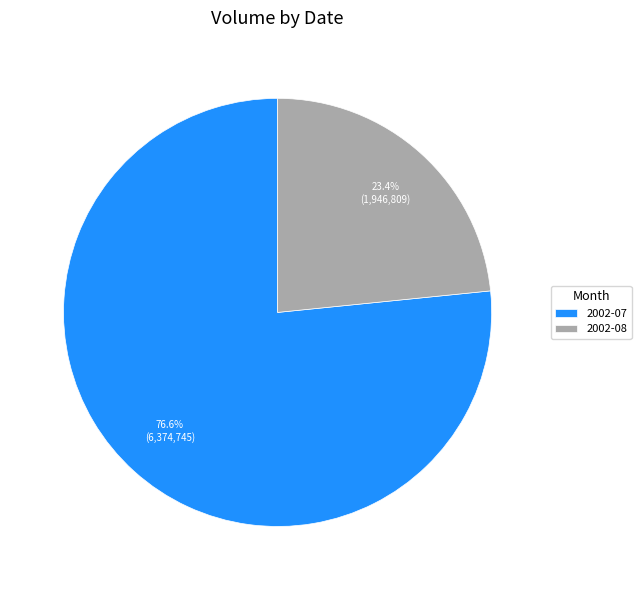

Does 2002-07 represent more than half of the total?

Yes